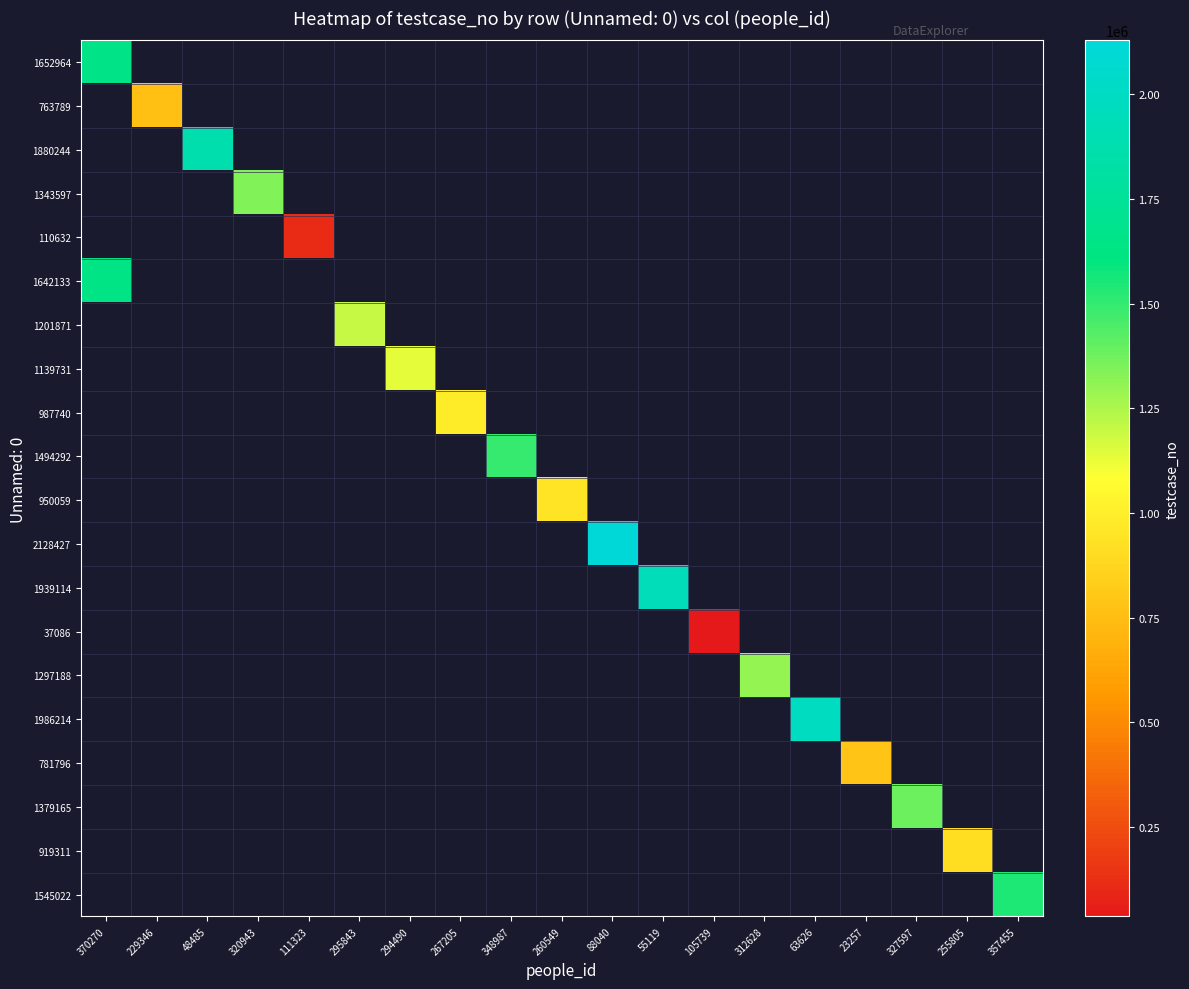

What is the greatest value displayed?

2128428.0